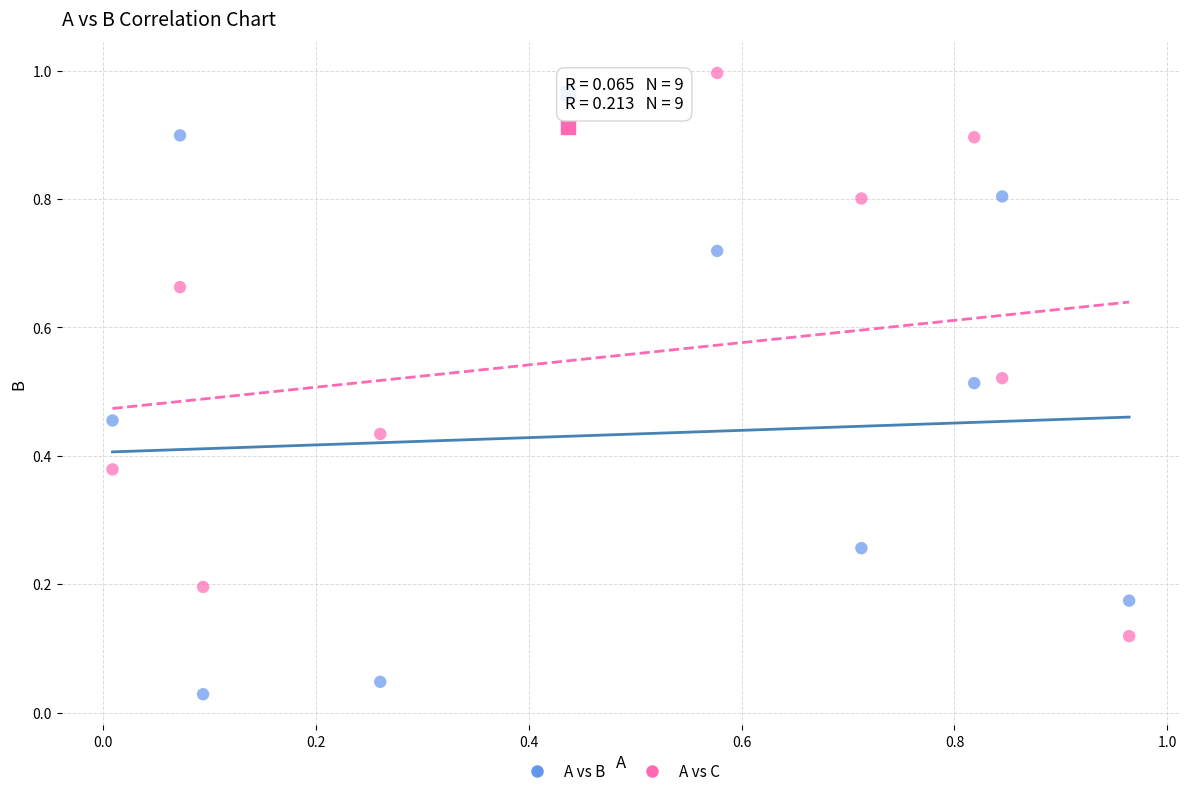

Which series reaches the maximum Y coordinate?

A vs C